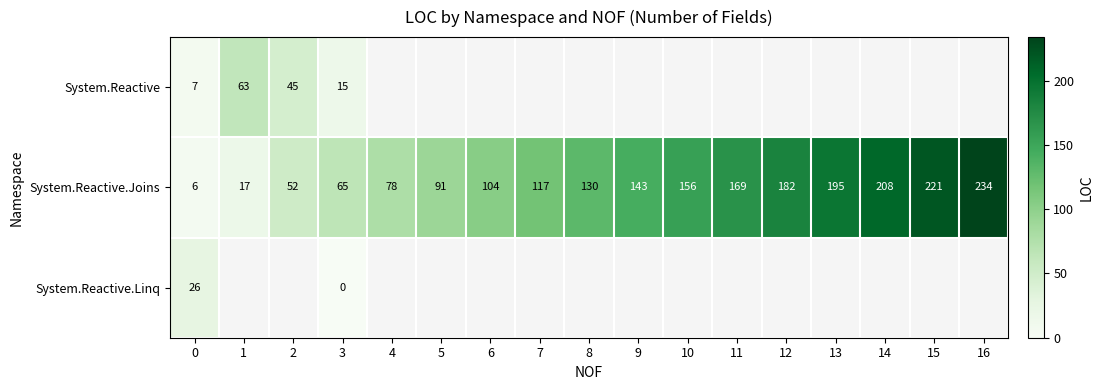

Rank the categories by System.Reactive.Joins value from highest to lowest.

16, 15, 14, 13, 12, 11, 10, 9, 8, 7, 6, 5, 4, 3, 2, 1, 0